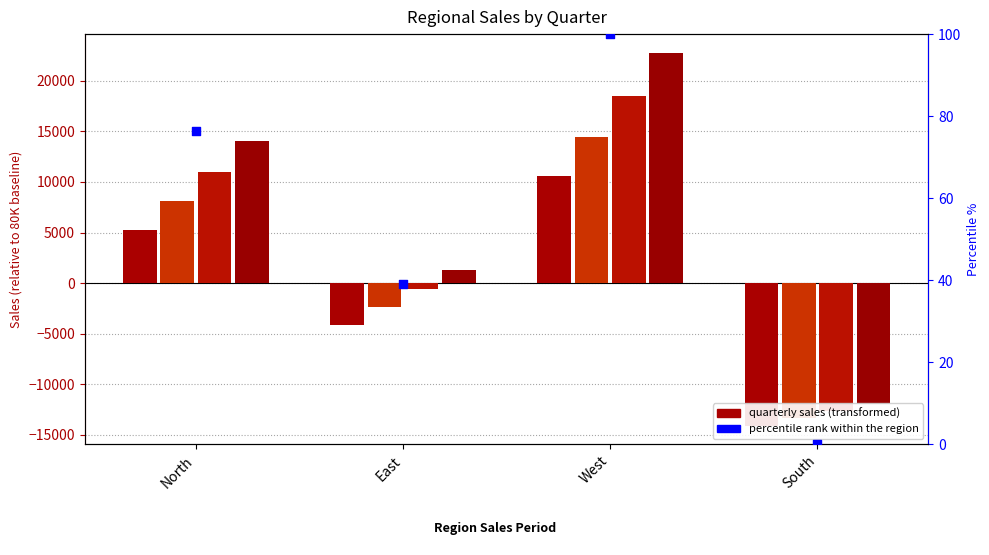

Which series has the largest Y range (max minus min)?

Q4